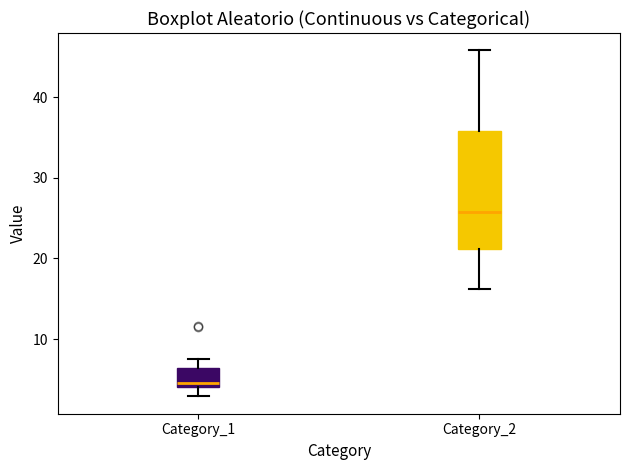

Where is the upper edge of the box for Category_1 on the y-axis? The values are not printed on the chart, so give them approximately, as read against the axis.

6